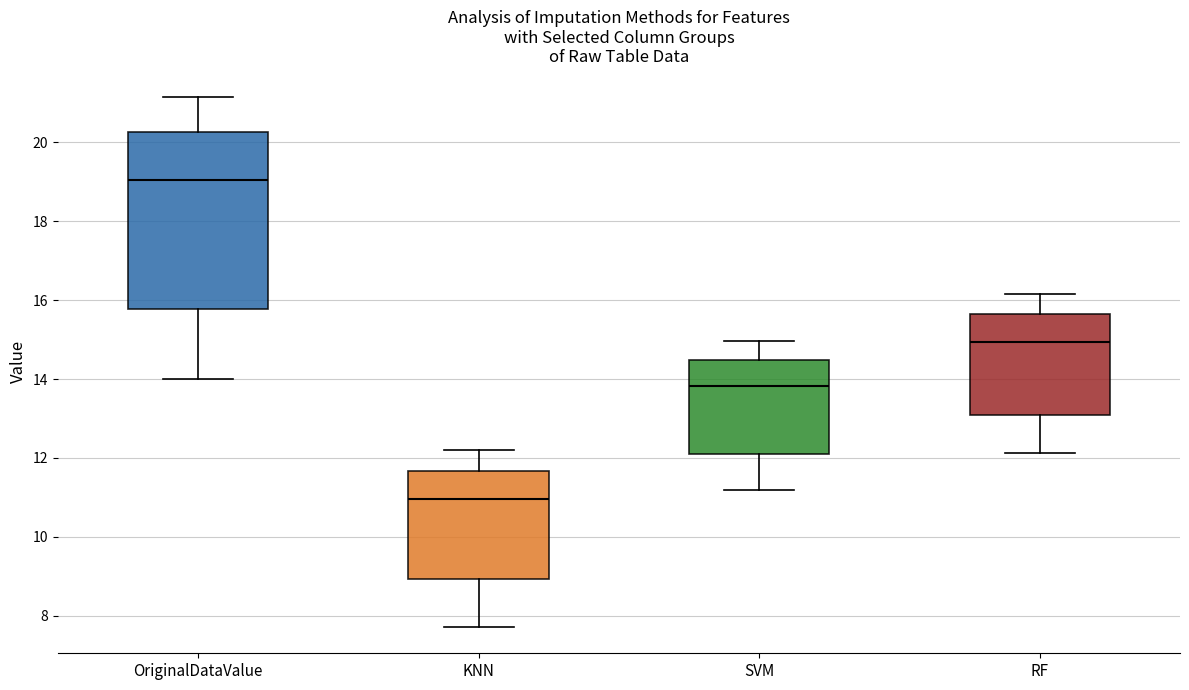

Where does the upper whisker of the box for KNN end on the y-axis? The values are not printed on the chart, so give them approximately, as read against the axis.

12.2